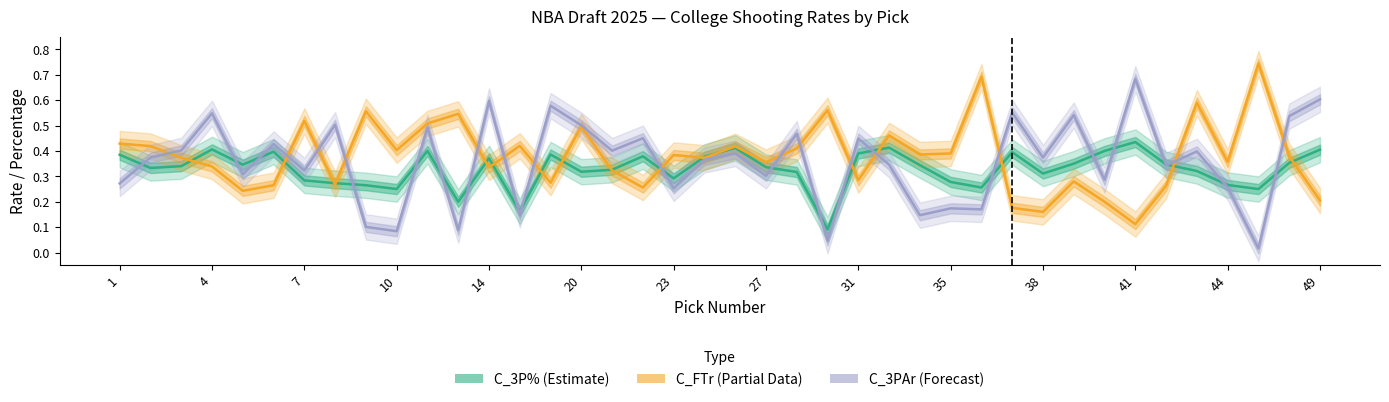

How many lines are shown in the chart?

3